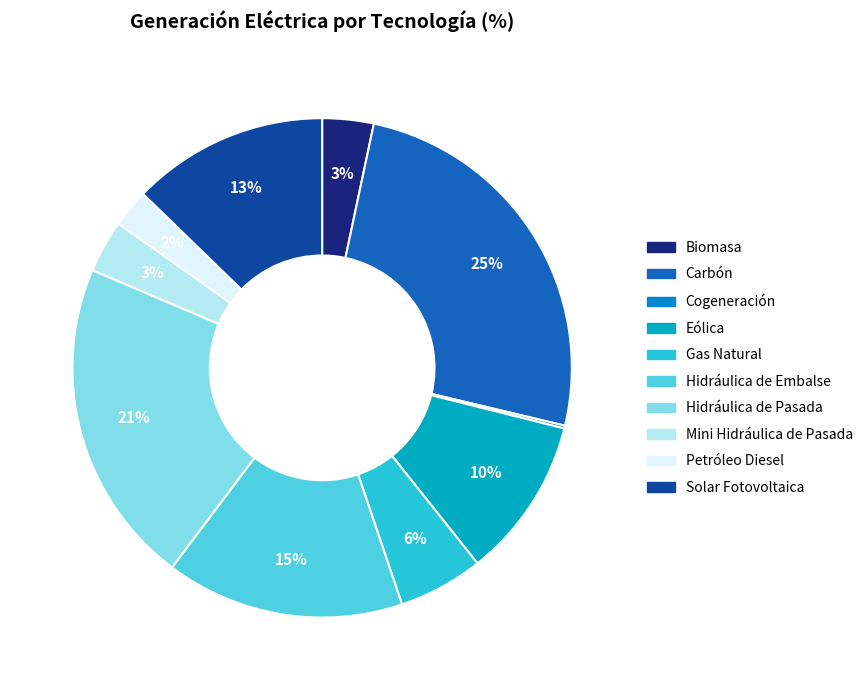

What is the total percentage of Solar Fotovoltaica and Carbón?

38.1%